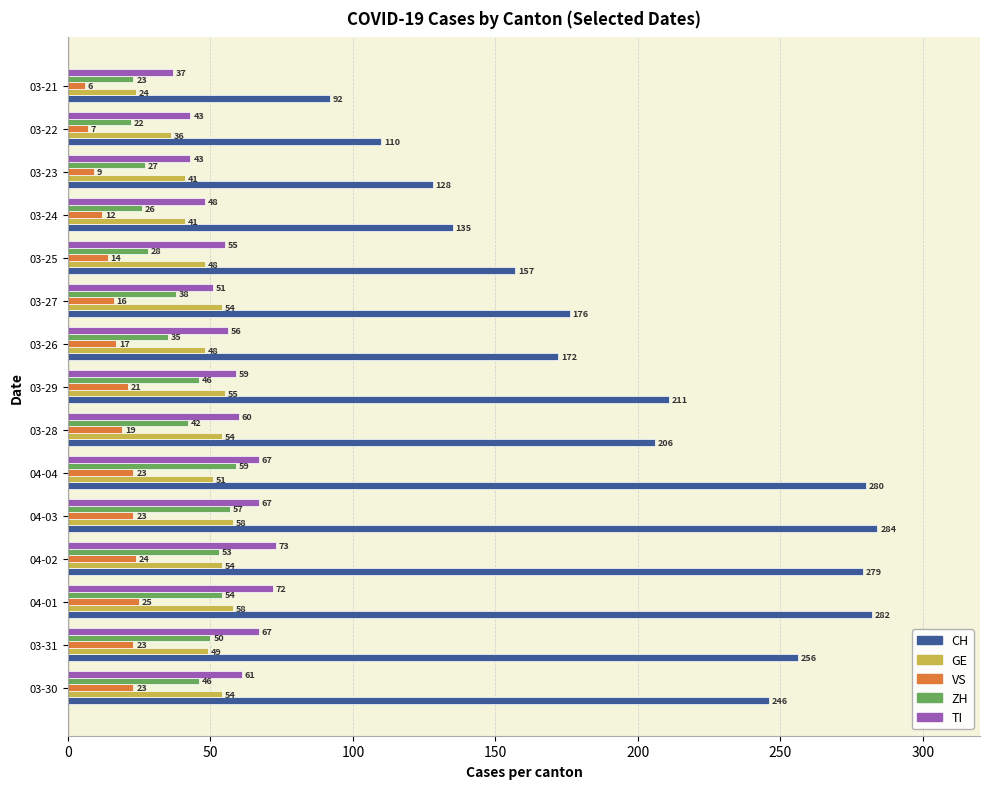

Is it true that GE equals 11 at 03-22?

False